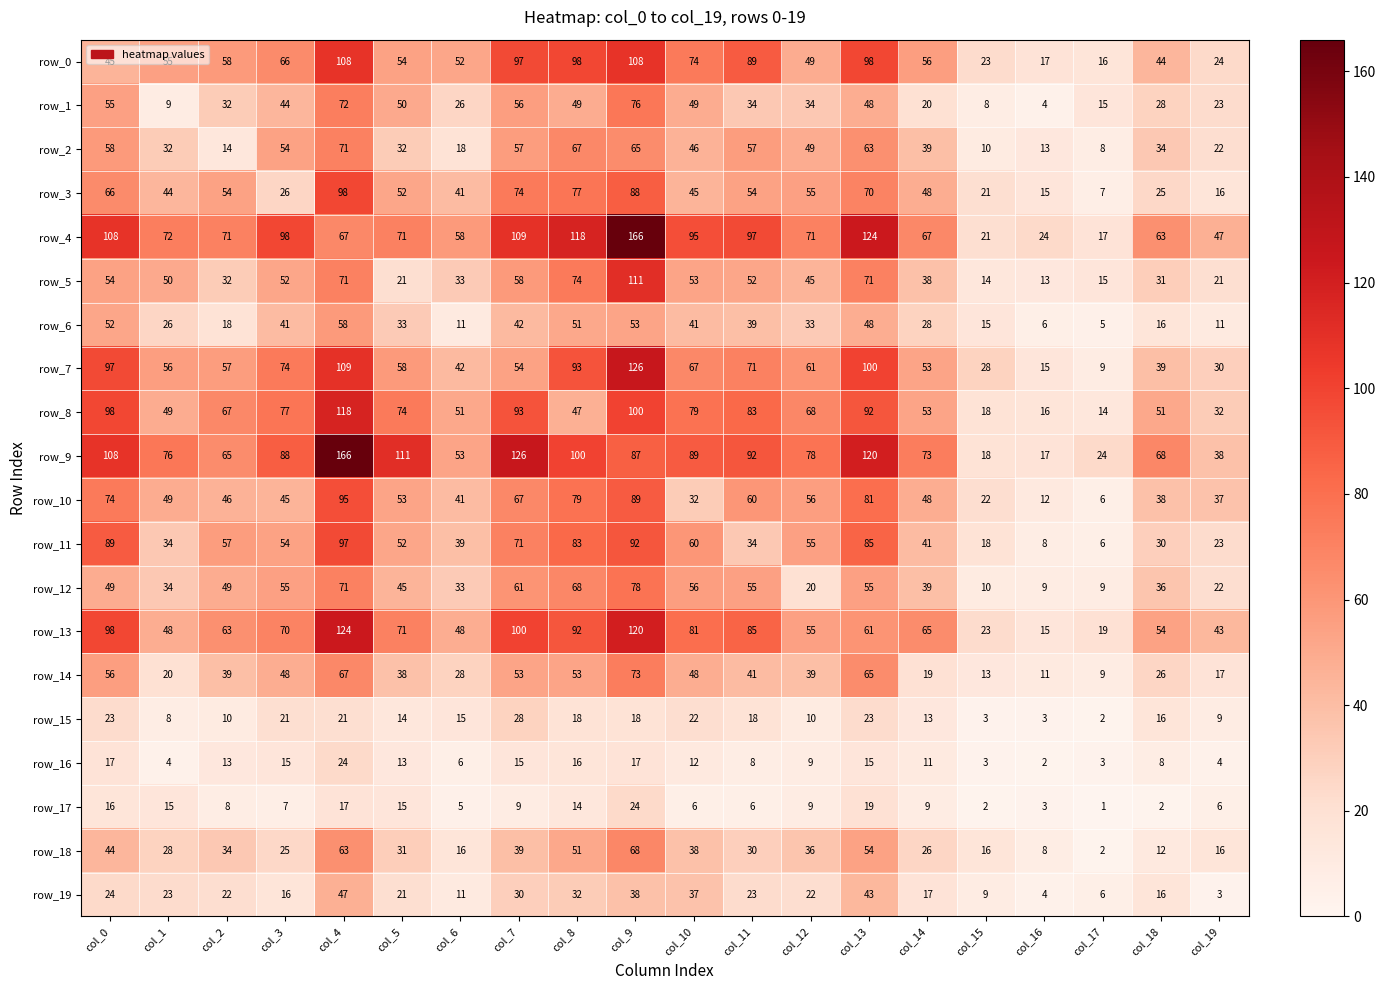

At which label does row_14 reach its minimum?

col_17